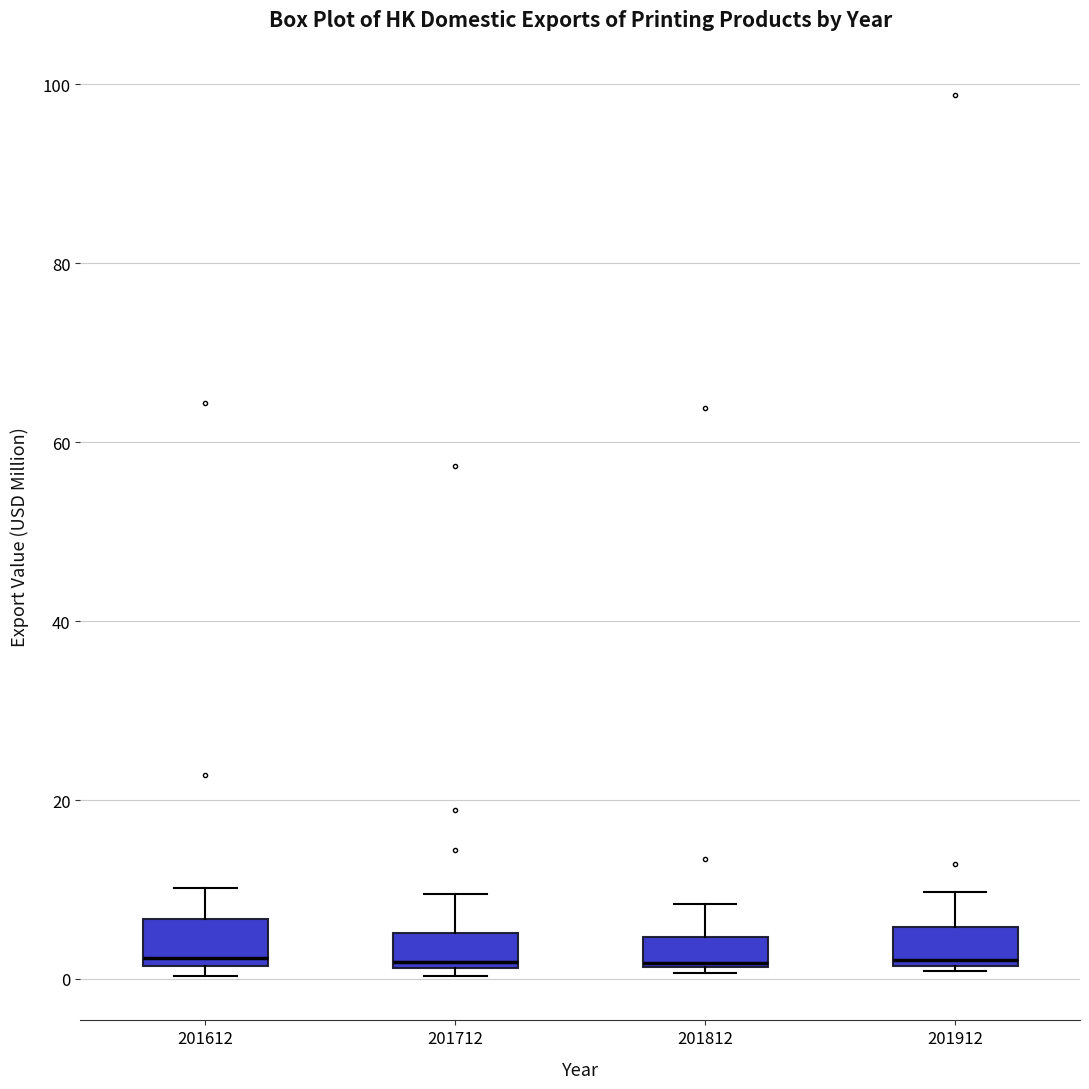

Reading left to right, read every box against the y-axis: the position of its median line, the range the box covers, and the ends of its whiskers. The values are not printed on the chart, so give them approximately, as read against the axis.

201612: median 2 (just above the box's lower edge), box 2 to 6, whiskers 0 to 10
201712: median 2 (just above the box's lower edge), box 2 to 6, whiskers 0 to 10
201812: median 2 (drawn on the box's lower edge), box 2 to 4, whiskers 0 to 8
201912: median 2 (just above the box's lower edge), box 2 to 6, whiskers 0 to 10